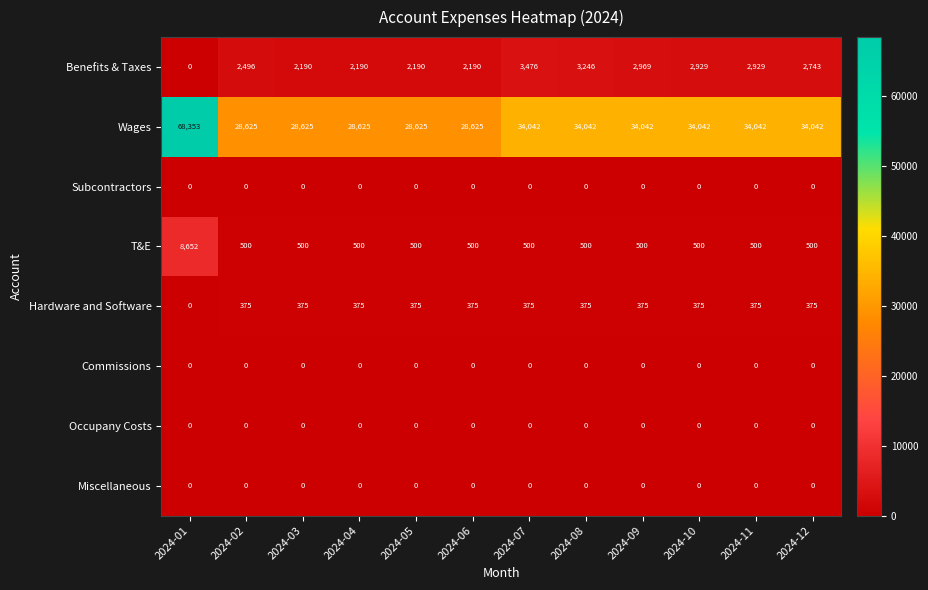

What is the difference between the second highest and minimum values in the Wages series?

5417